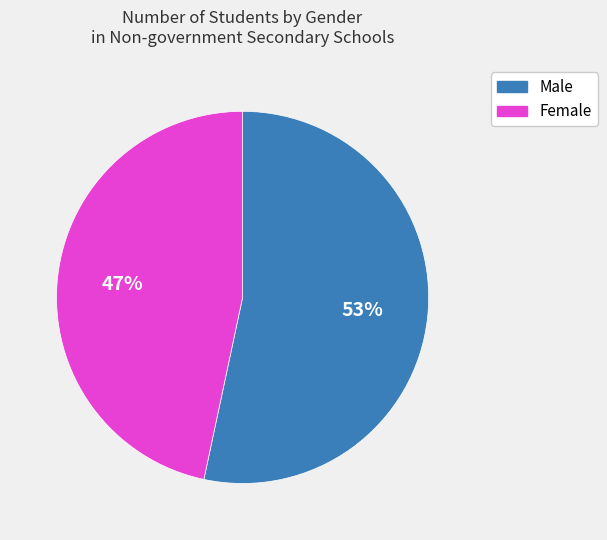

How many slices are in this pie chart?

2